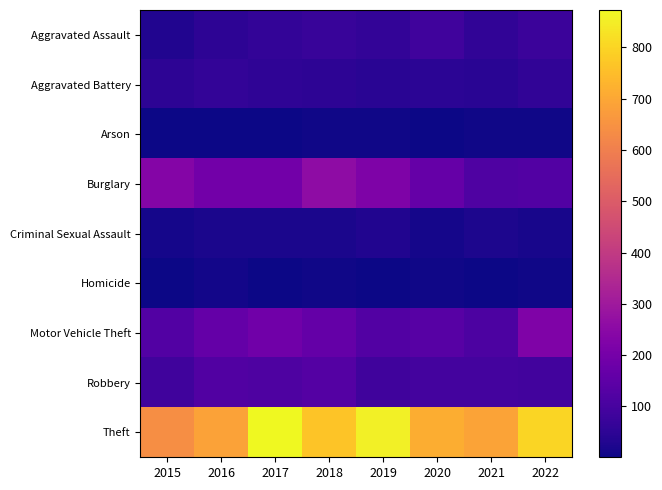

At how many categories does at least one series exceed 518?

8